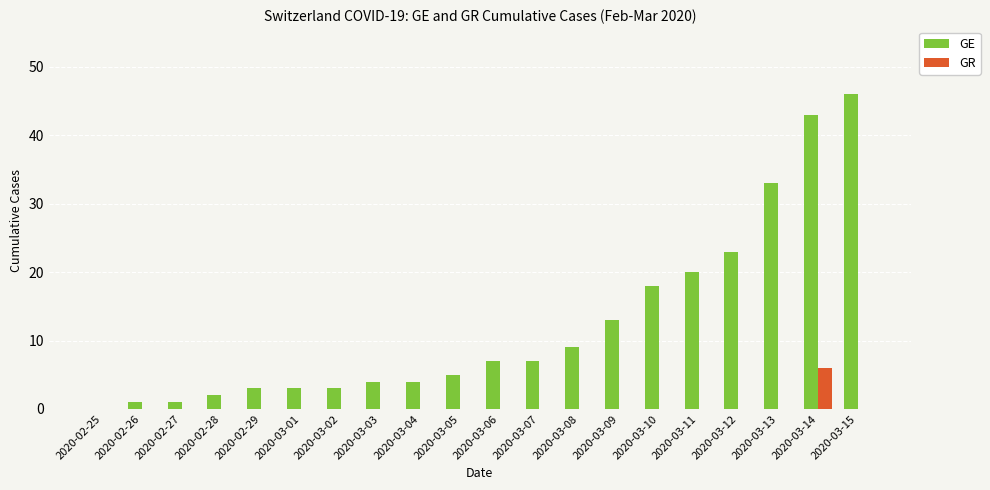

At which category is the sum across all series the highest?

2020-03-14